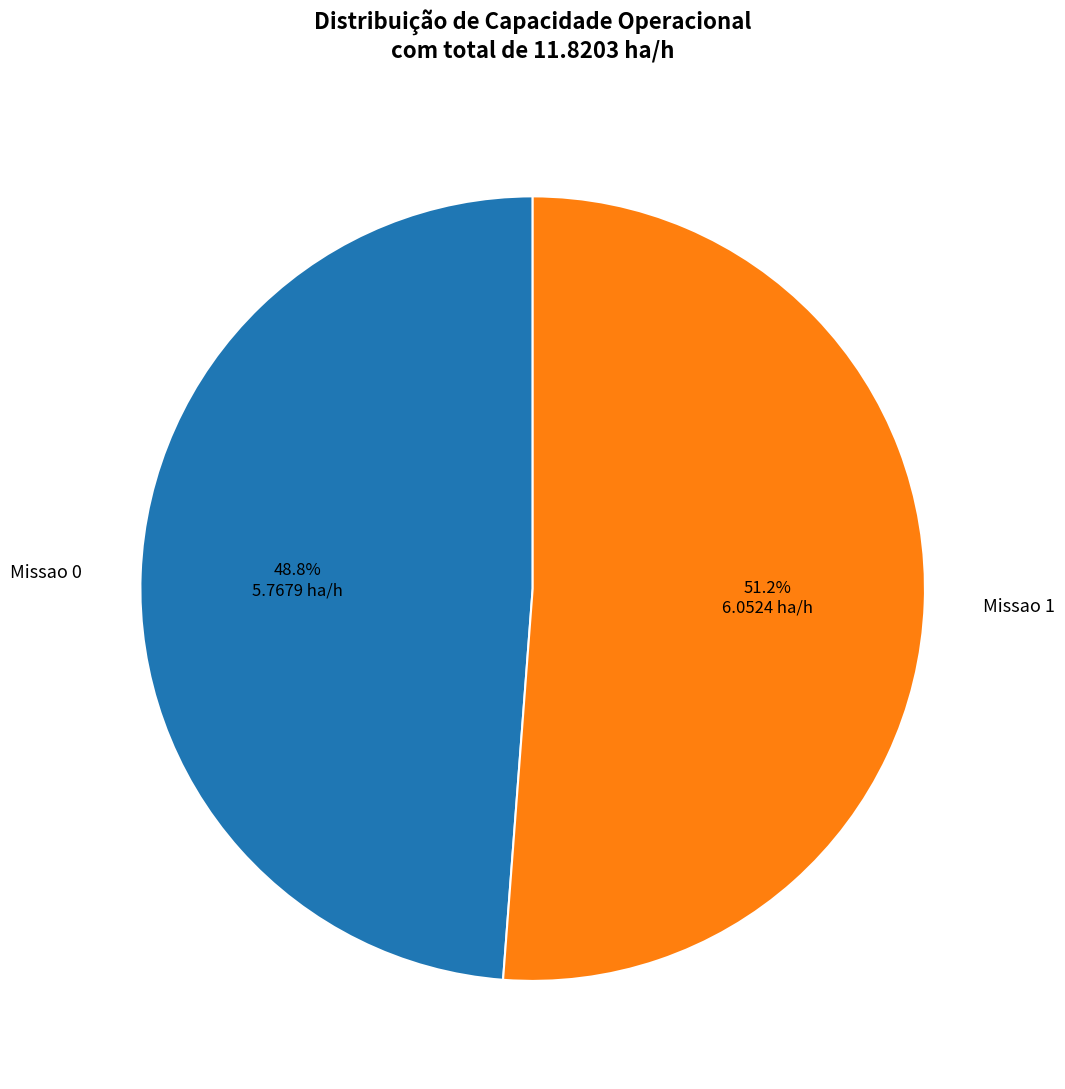

Which has a higher value, Missao 1 or Missao 0?

Missao 1